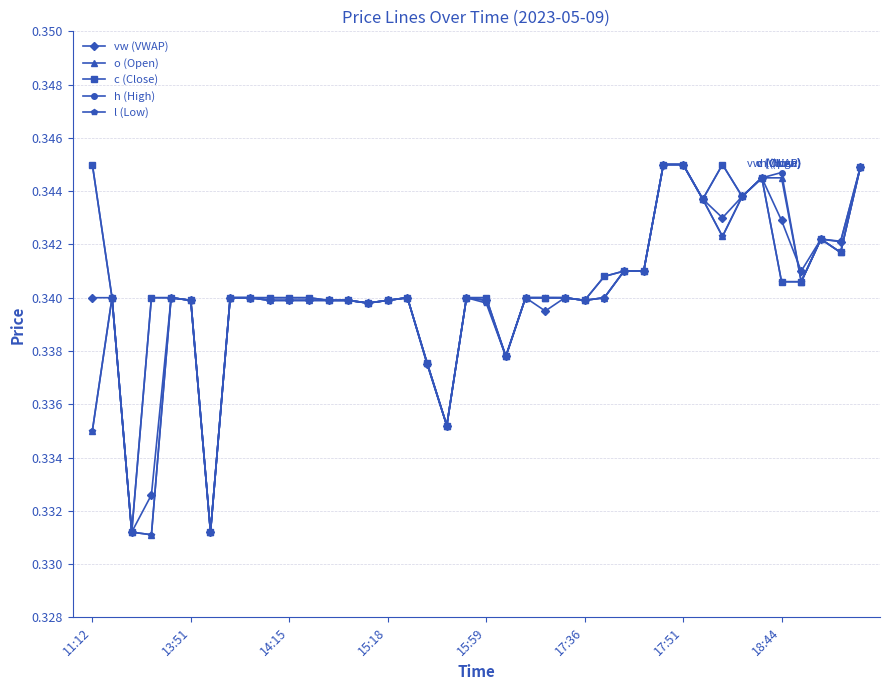

At how many categories does at least one series exceed 0?

40